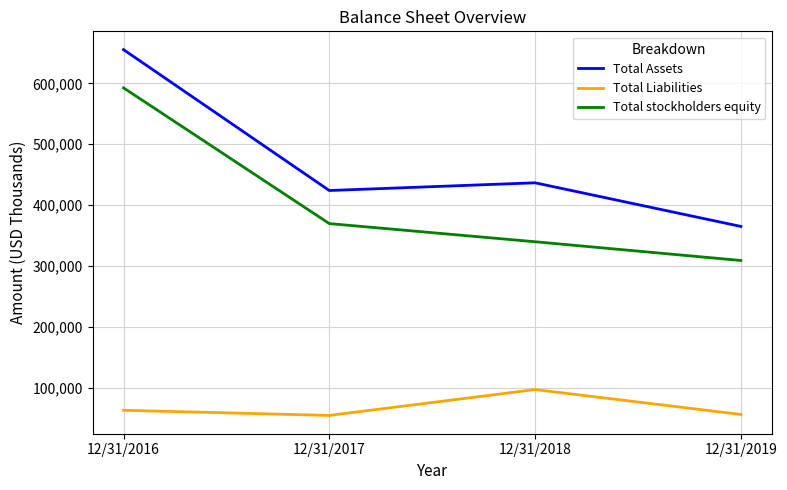

What is the difference between the maximum and minimum values in the Total Assets series?

290490